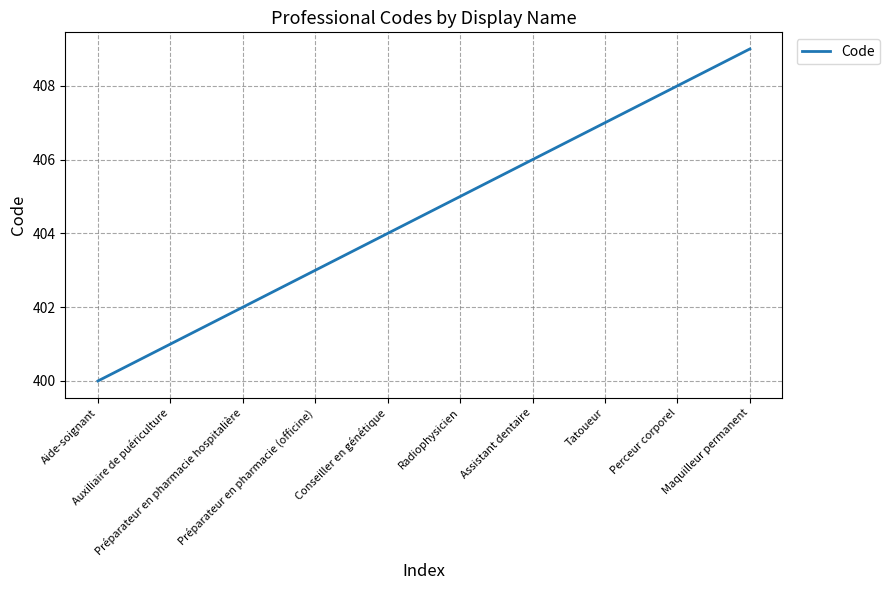

How many distinct data groups are displayed?

1